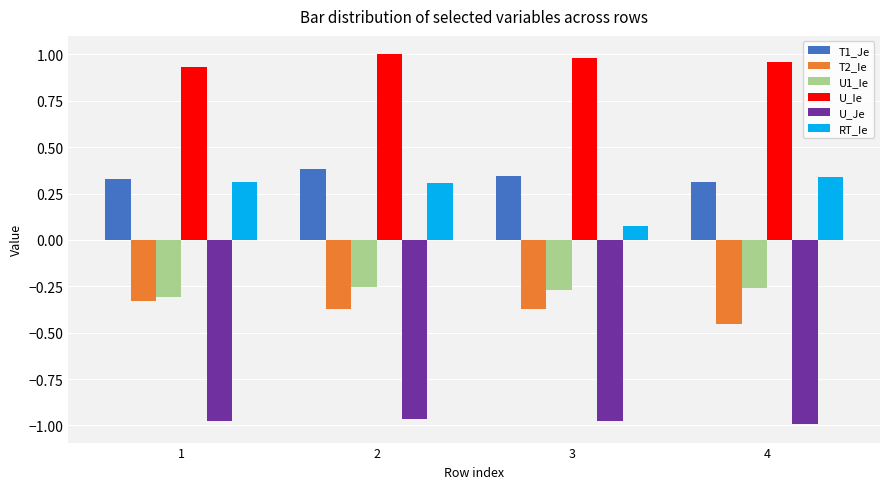

True or false: RT_Ie has a value of 0.1 at 4.

False